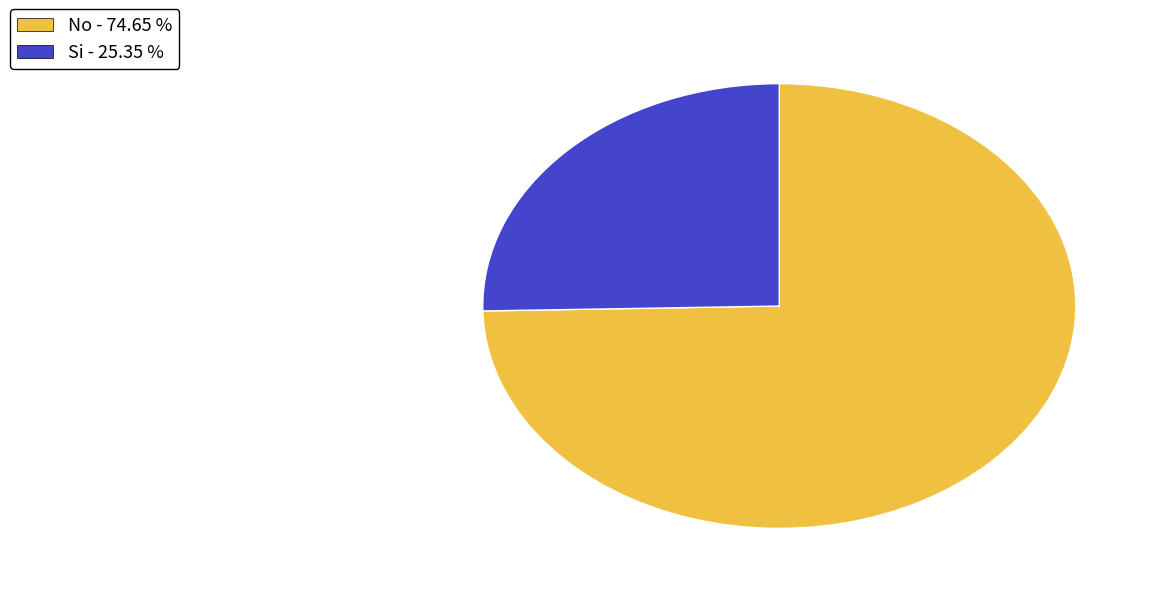

Do No and Si together represent more than half of the pie?

Yes